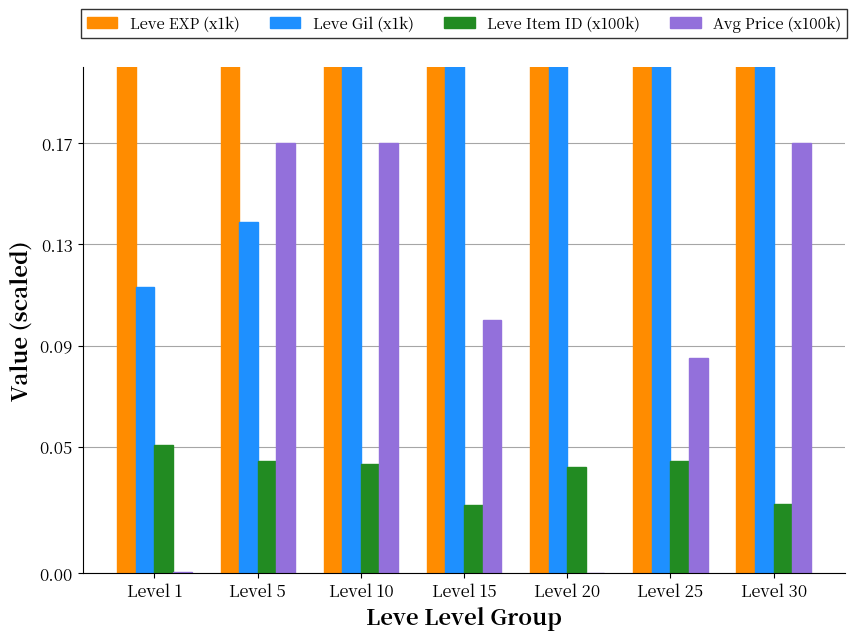

What is the difference between the maximum and minimum values in the Leve EXP (x1k) series?

67.1